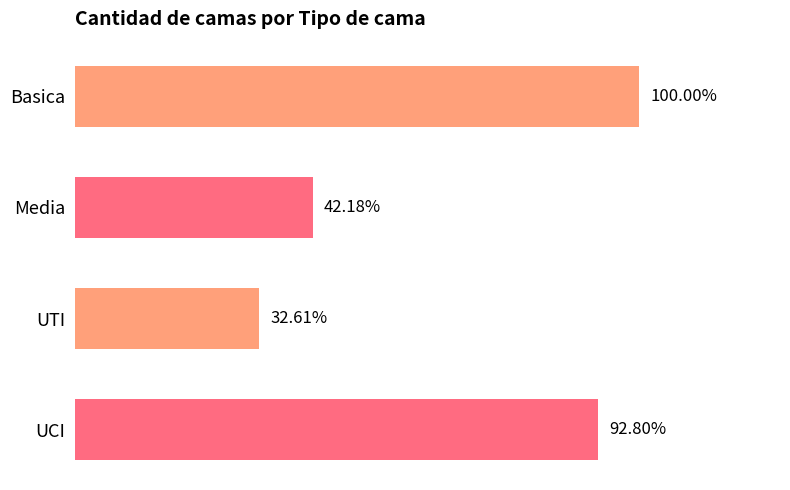

Does the chart contain any negative values?

No